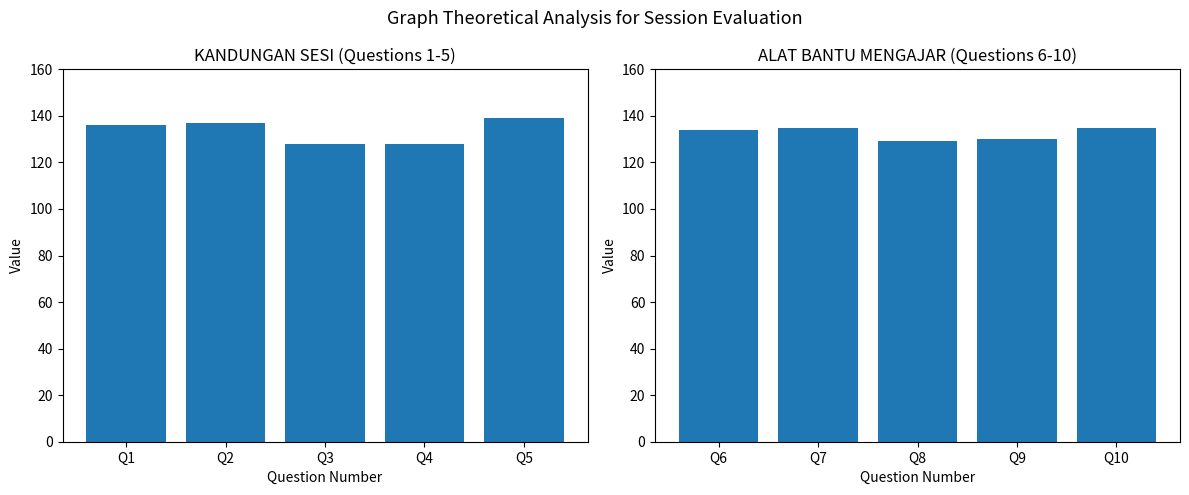

What is the approximate value of Questions 1-5 at Q1?

136